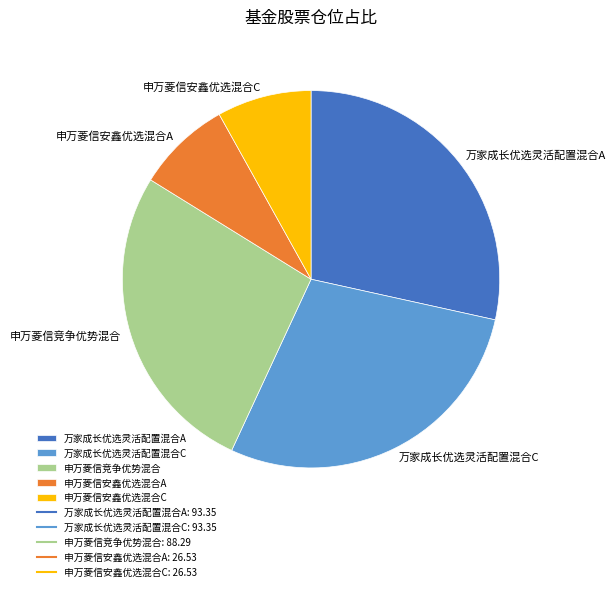

Is it true that 申万菱信安鑫优选混合C is 1% of the pie?

False